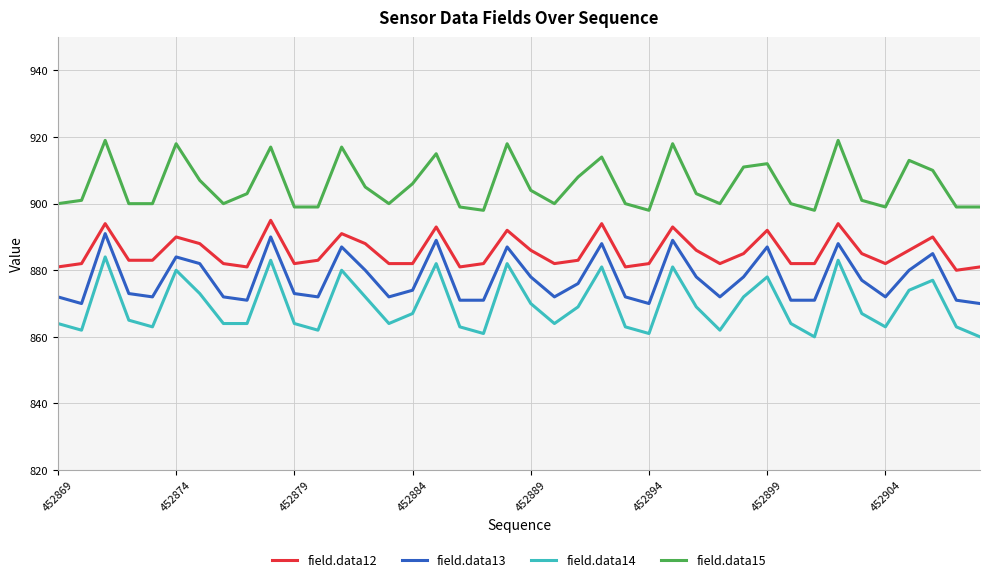

Does the chart have visible grid lines?

Yes